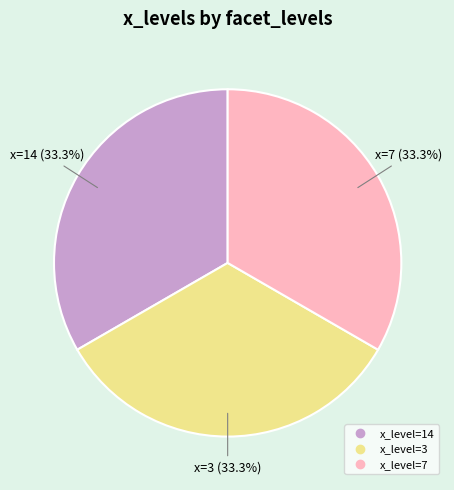

Is there any slice that represents more than half of the pie?

No